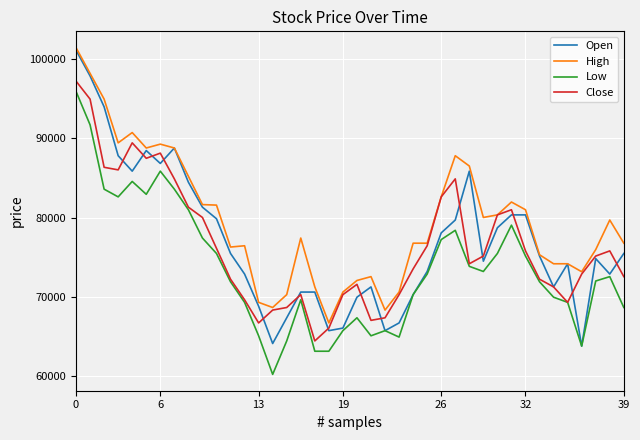

Which series has the widest spread of values?

Open